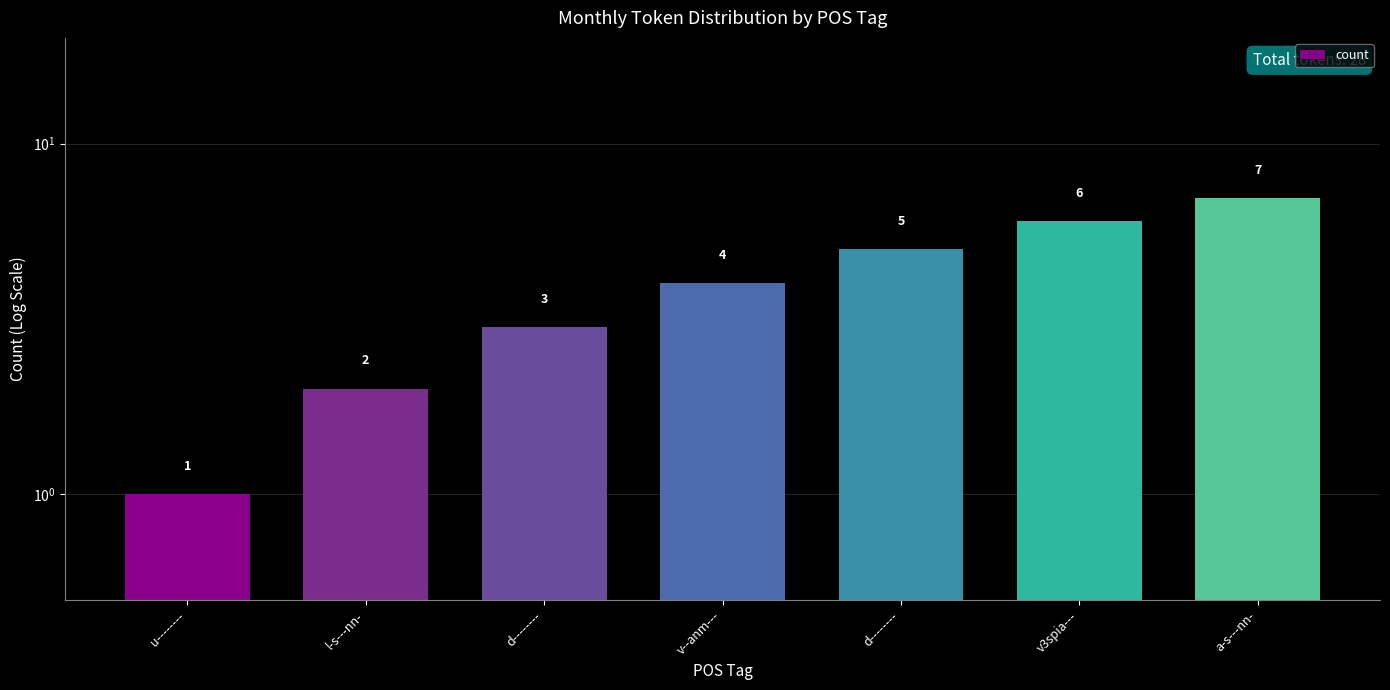

How many series are shown in this chart?

1